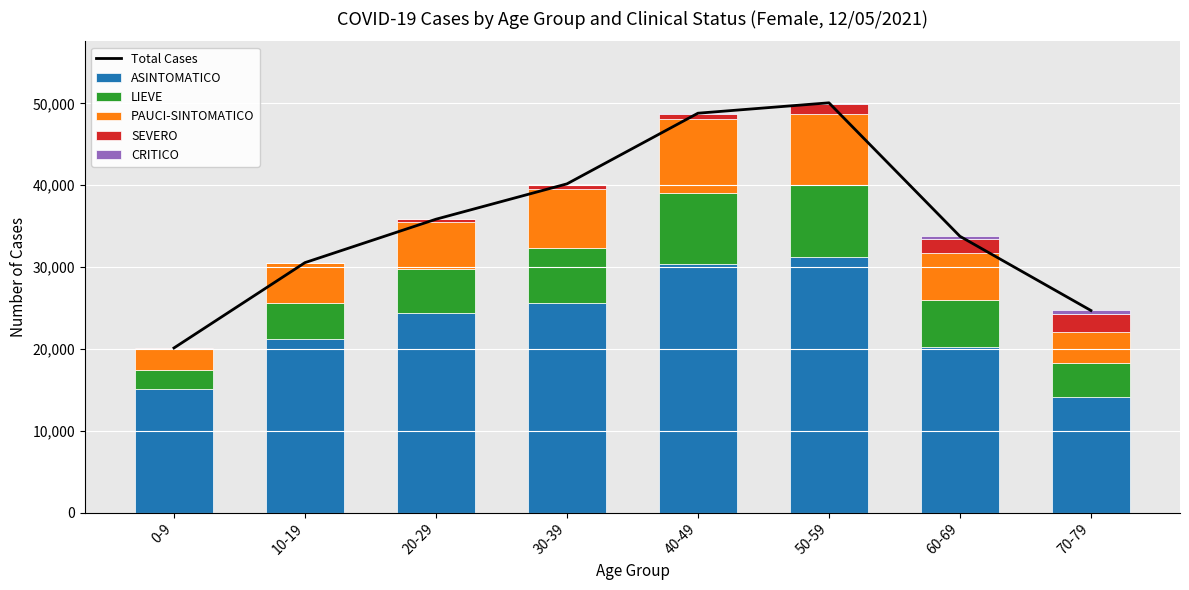

Which series has the largest range (max minus min)?

Total Cases